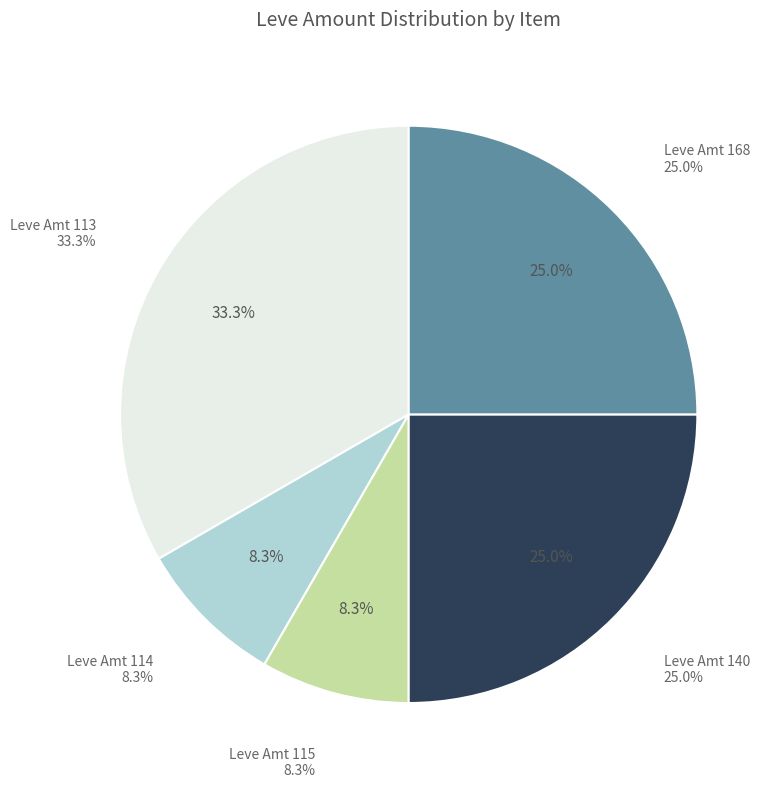

Is it true that Bronze War Axe is 1% of the pie?

False